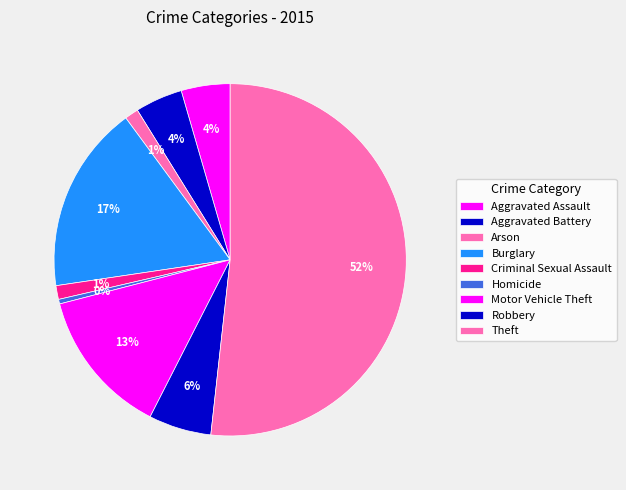

What is the largest slice in the pie chart?

Theft